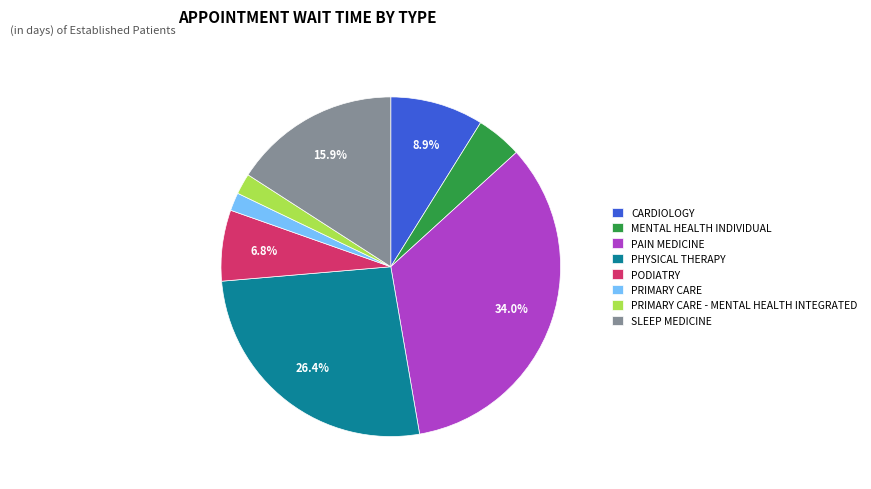

What is the largest slice in the pie chart?

PAIN MEDICINE